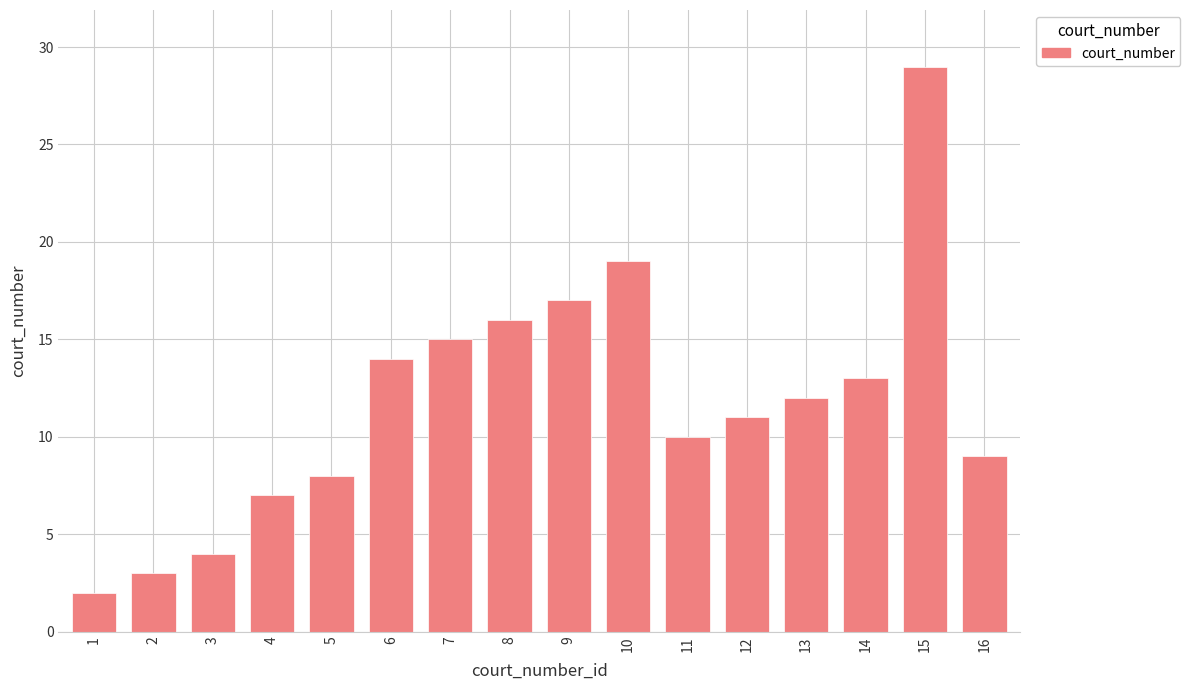

What is the difference between the maximum and minimum values?

27